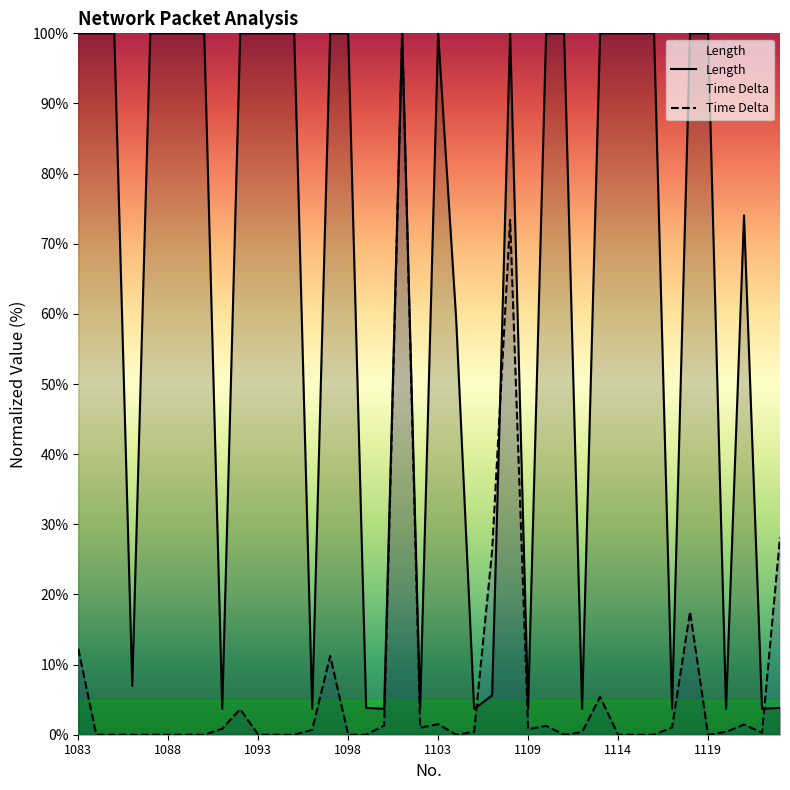

What are all the series names shown in the legend?

Length, Time Delta